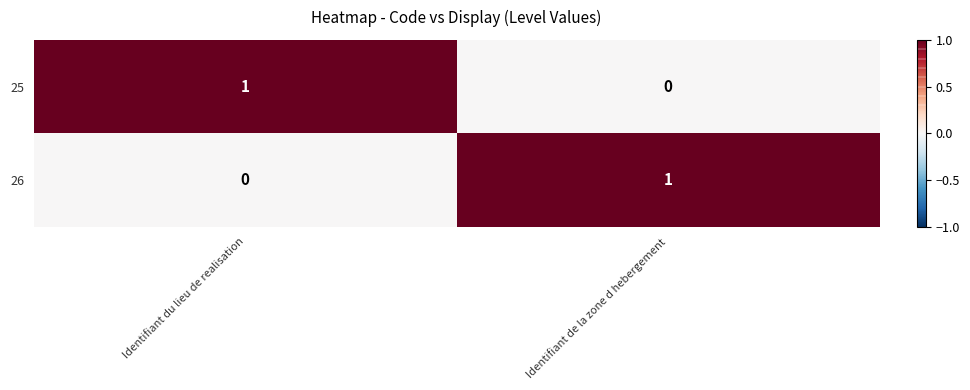

Reading left to right, list all the values displayed in this chart.

25: 1	0
26: 0	1